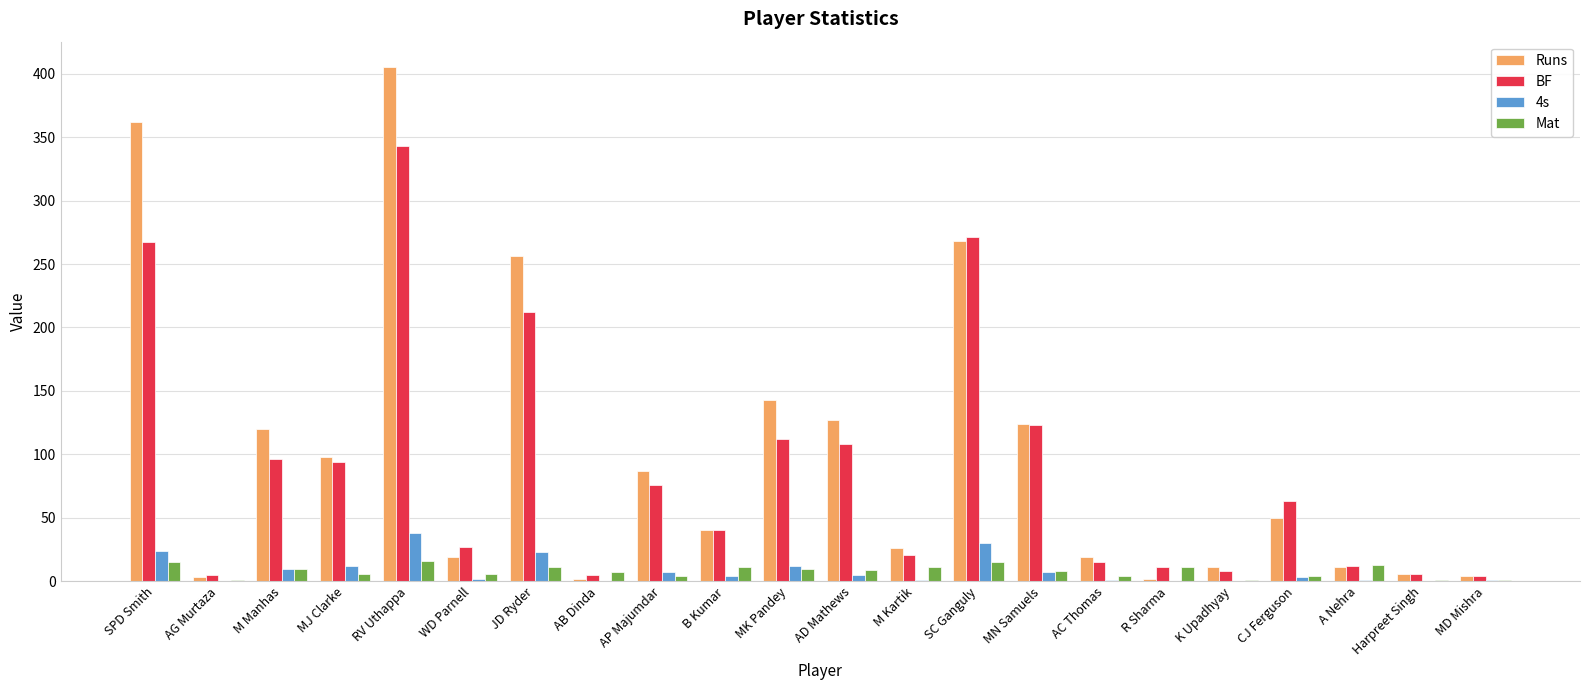

How many categories are shown in the chart?

22